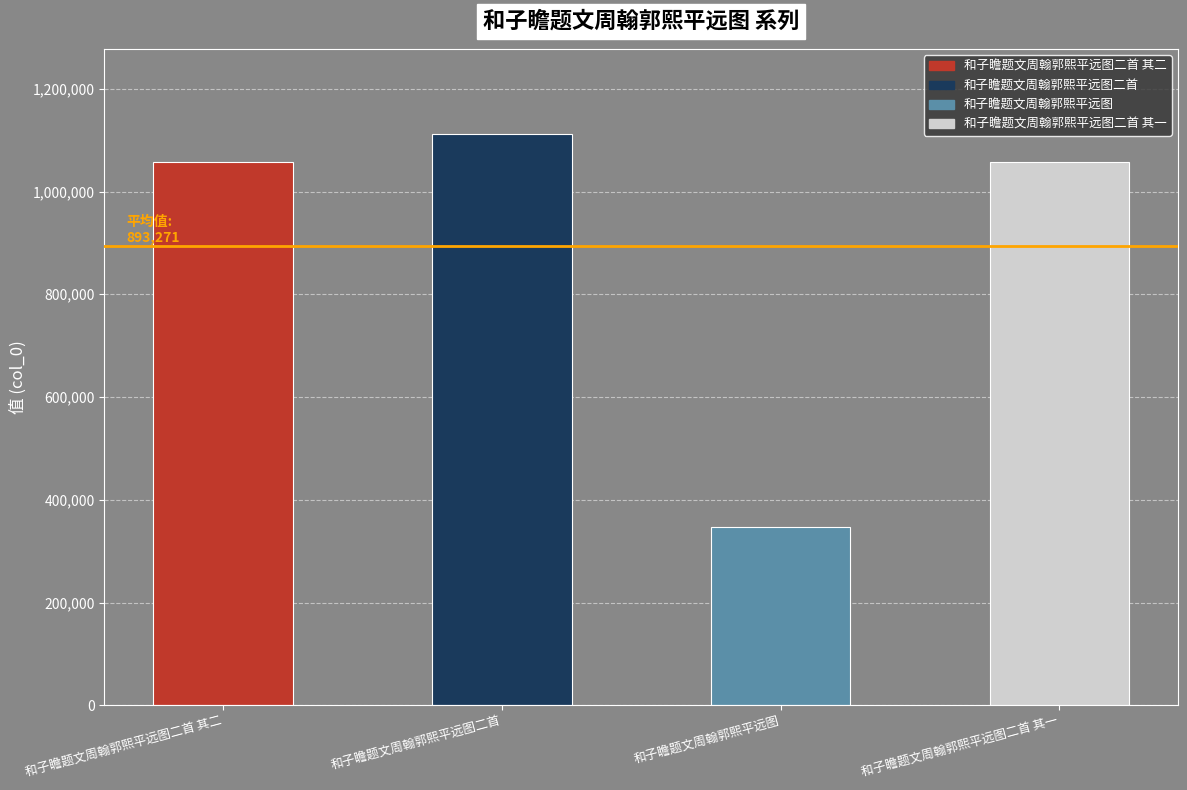

Is it true that the value at 和子瞻题文周翰郭熙平远图二首 is 1783038?

False